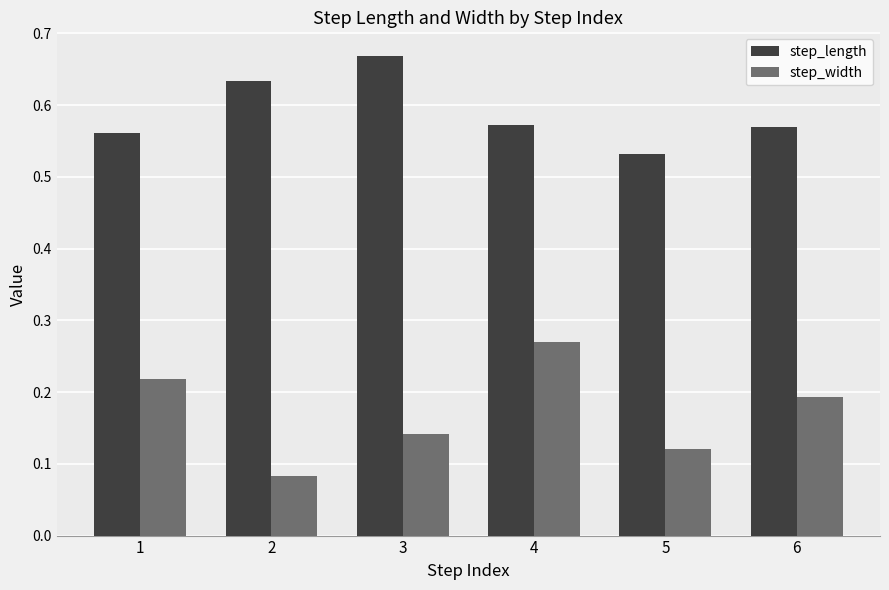

Between 2 and 4, which series saw the biggest shift?

step_width